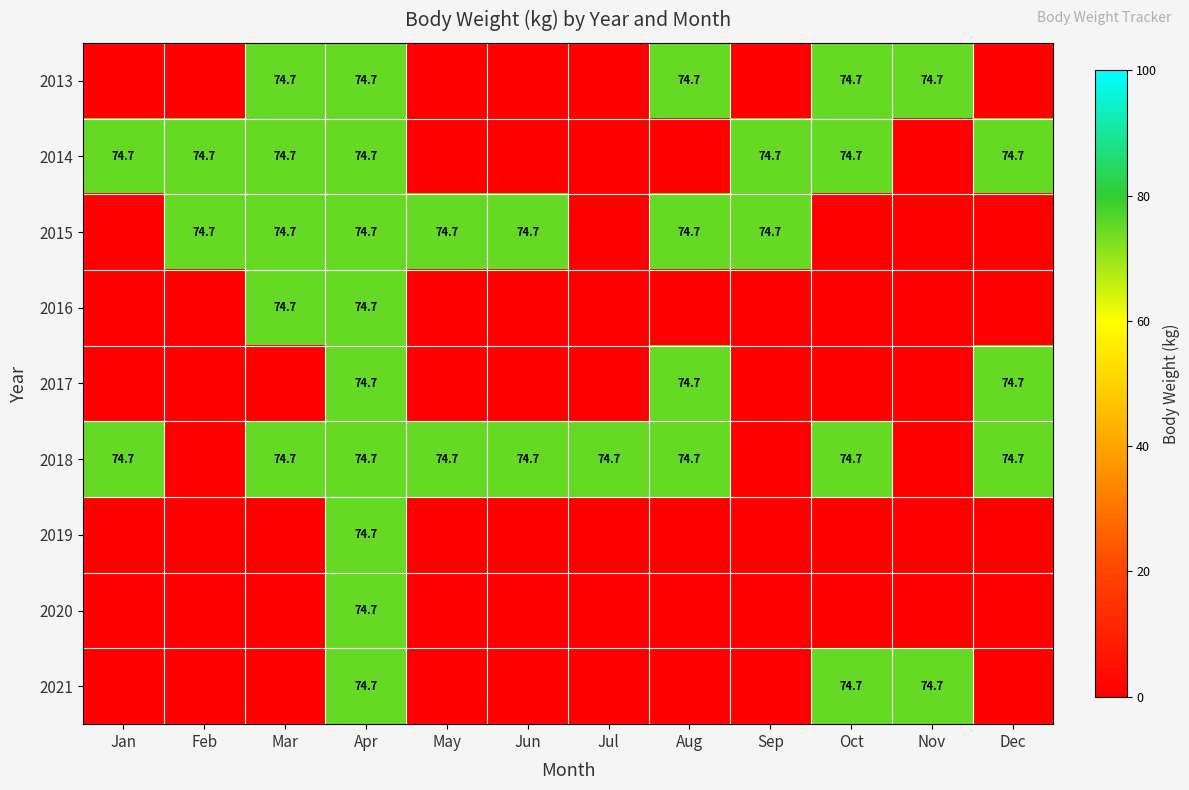

Is it true that 2015 equals 74.7 at Aug?

True